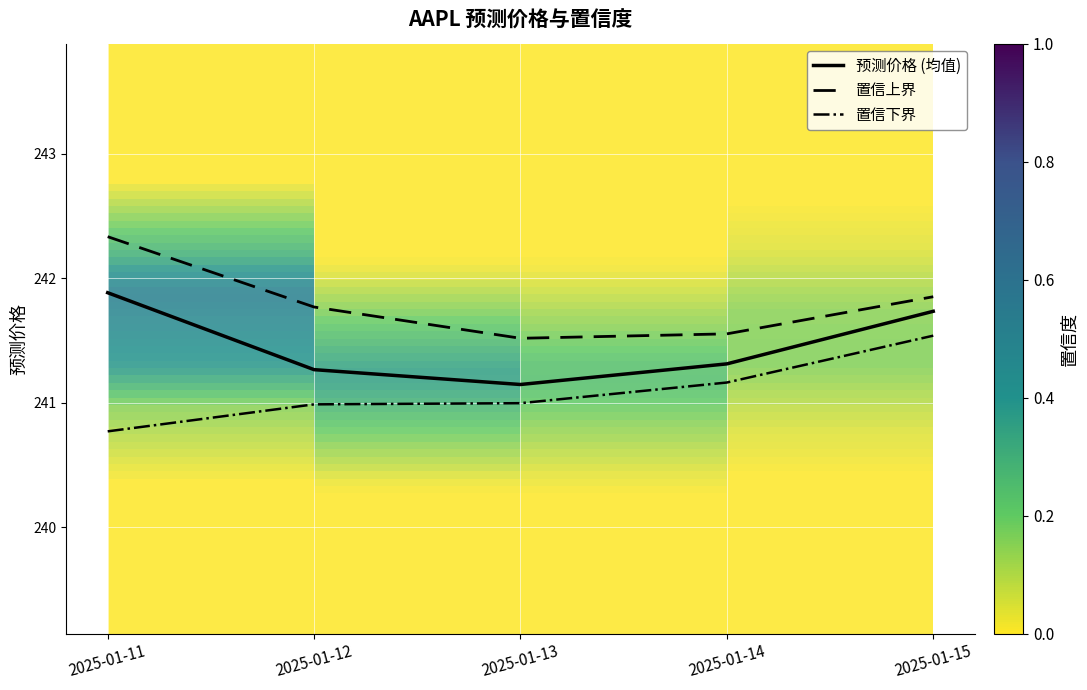

Is it true that 置信上界 equals 241.6 at 2025-01-14?

True